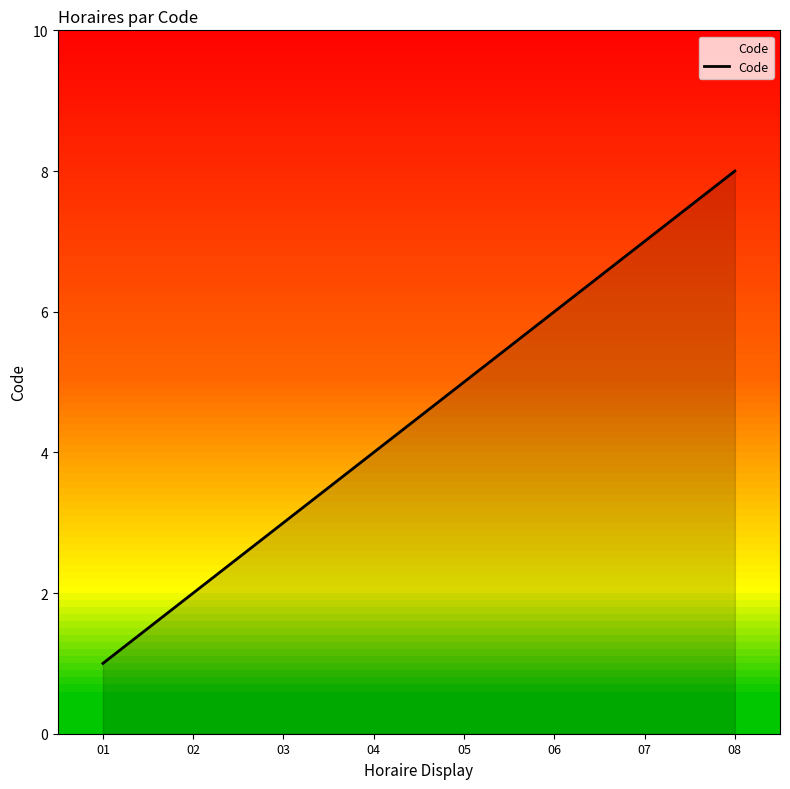

What is the difference between the second highest and minimum values?

6